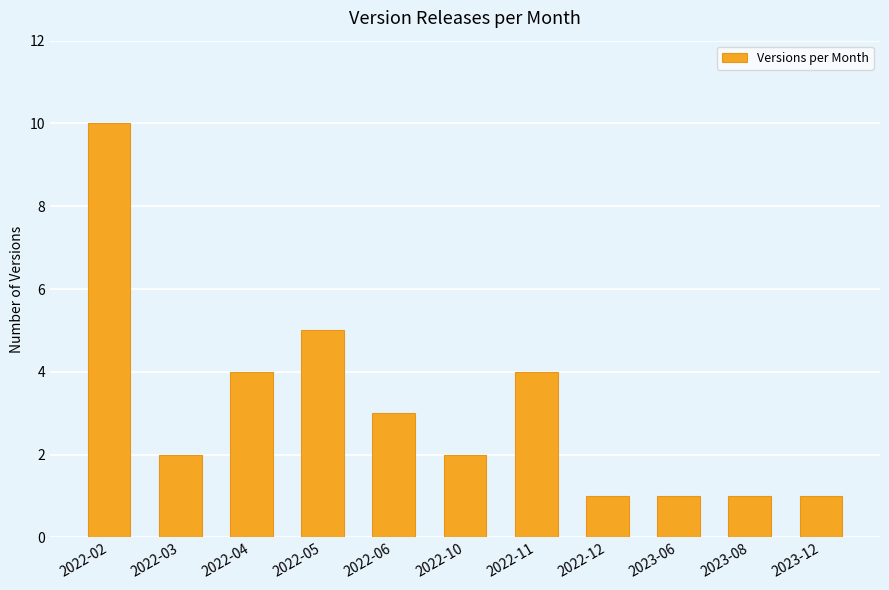

Which has a higher value, 2022-03 or 2022-06?

2022-06